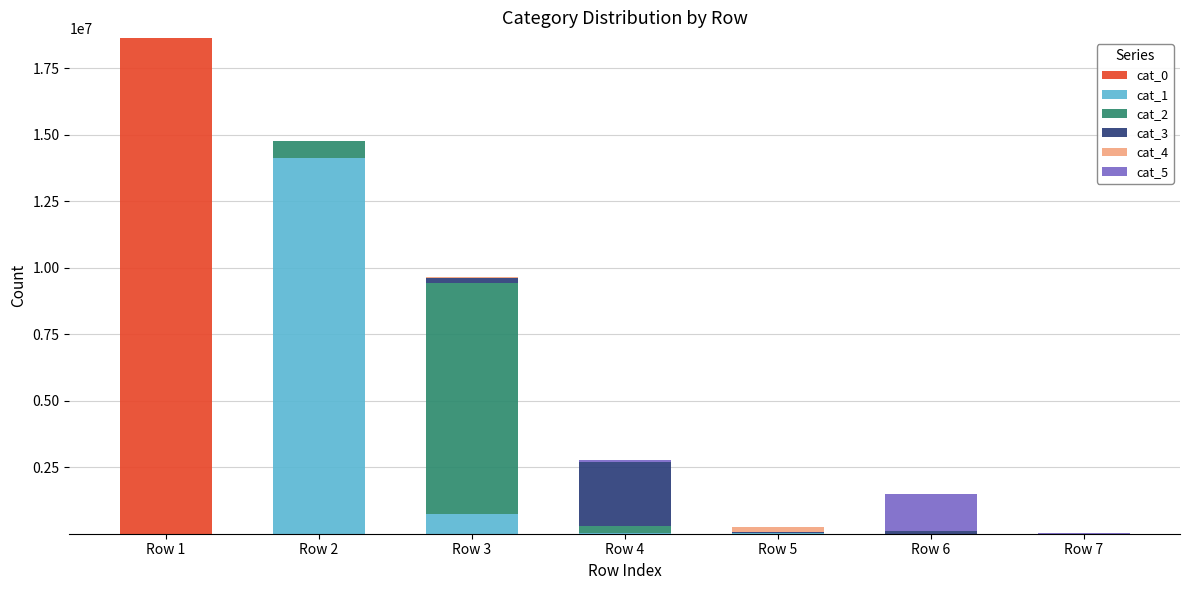

At which category is the sum across all series the highest?

Row 1